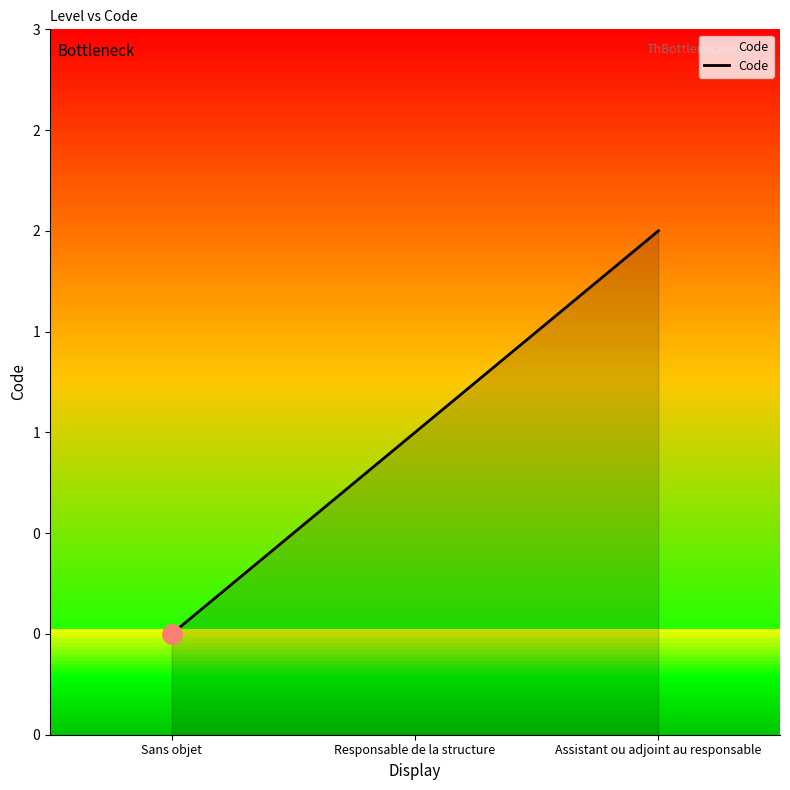

Reading left to right, list all the values displayed in this chart.

Sans objet=0	Responsable de la structure=1	Assistant ou adjoint au responsable=2